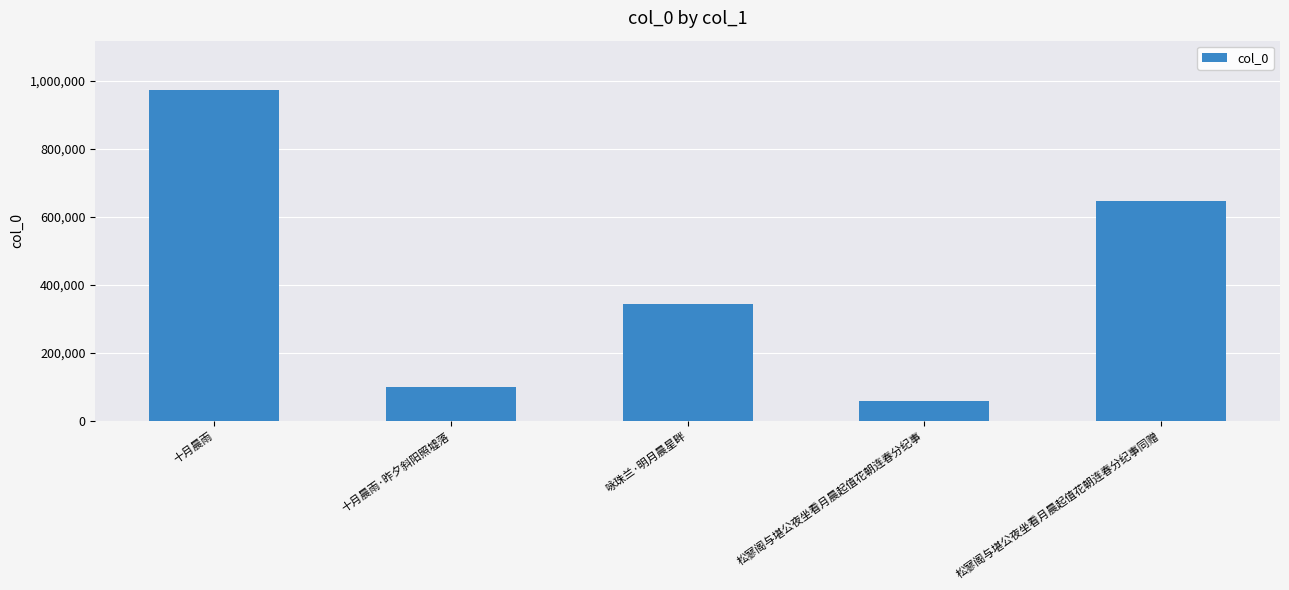

What position from the right is 松寥阁与堪公夜坐看月晨起值花朝连春分纪事同赠?

1